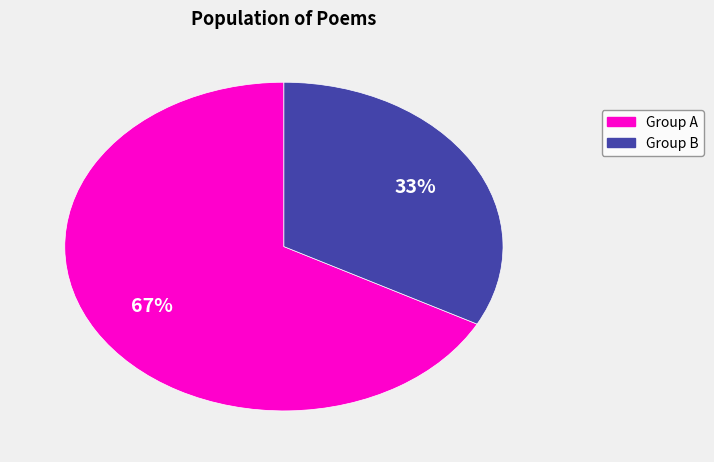

To the nearest percent, what is the difference between the largest and smallest slice percentages?

34%